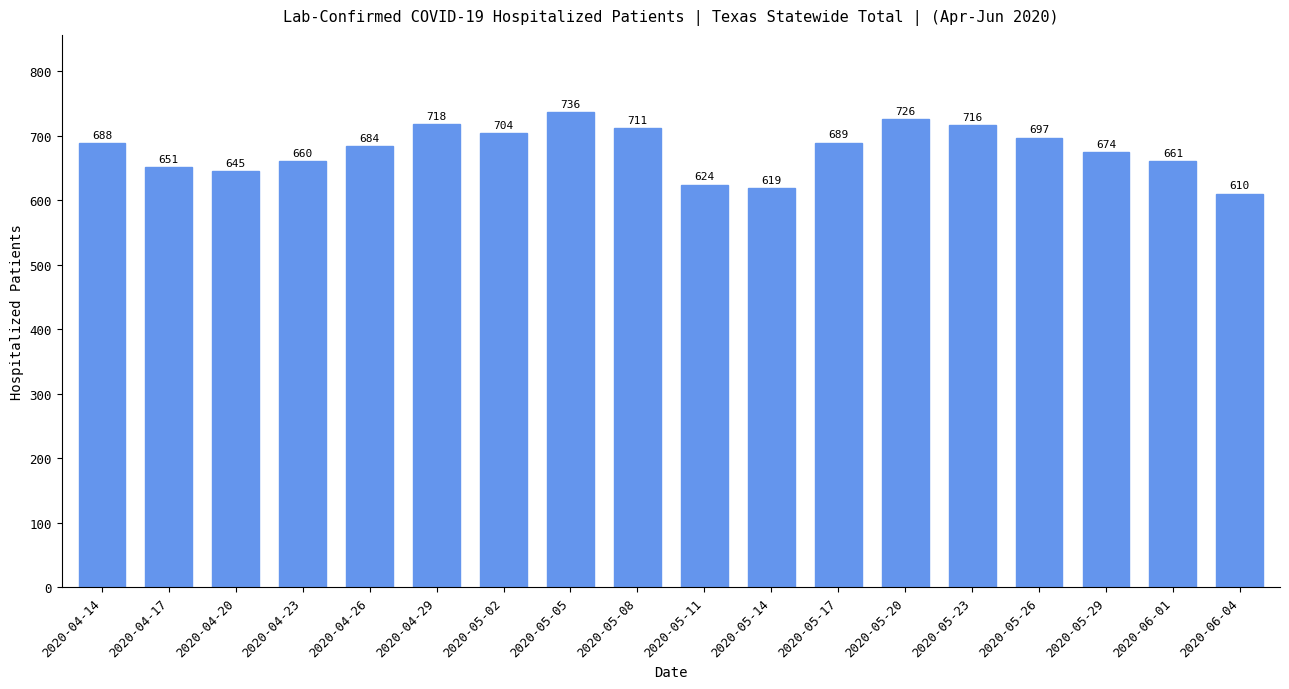

List the labels in order of value, largest first.

2020-05-05, 2020-05-20, 2020-04-29, 2020-05-23, 2020-05-08, 2020-05-02, 2020-05-26, 2020-05-17, 2020-04-14, 2020-04-26, 2020-05-29, 2020-06-01, 2020-04-23, 2020-04-17, 2020-04-20, 2020-05-11, 2020-05-14, 2020-06-04